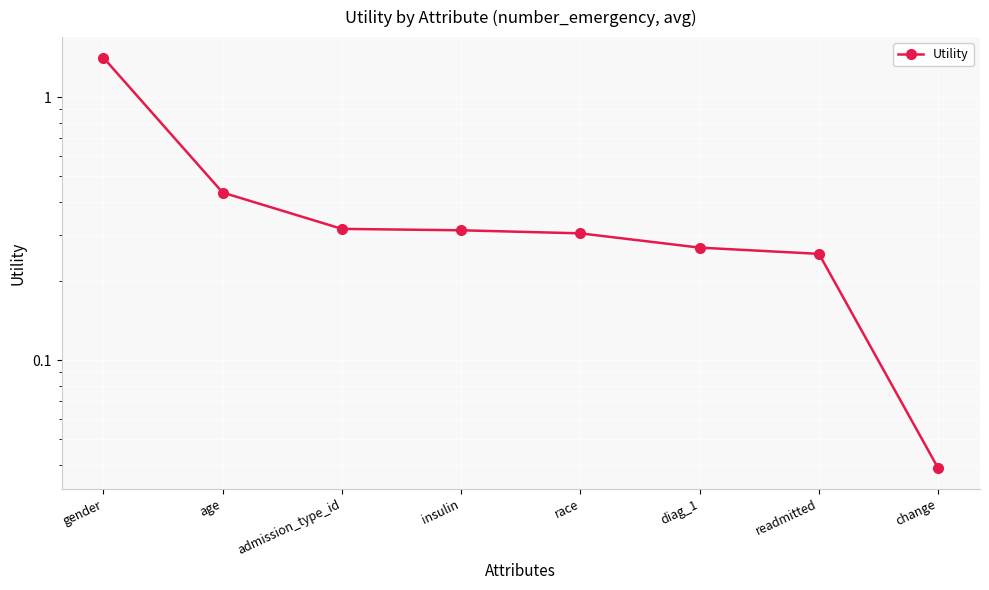

Reading left to right, list all the values displayed in this chart.

gender=1.4	age=0.4	admission_type_id=0.3	insulin=0.3	race=0.3	diag_1=0.3	readmitted=0.3	change=0.0